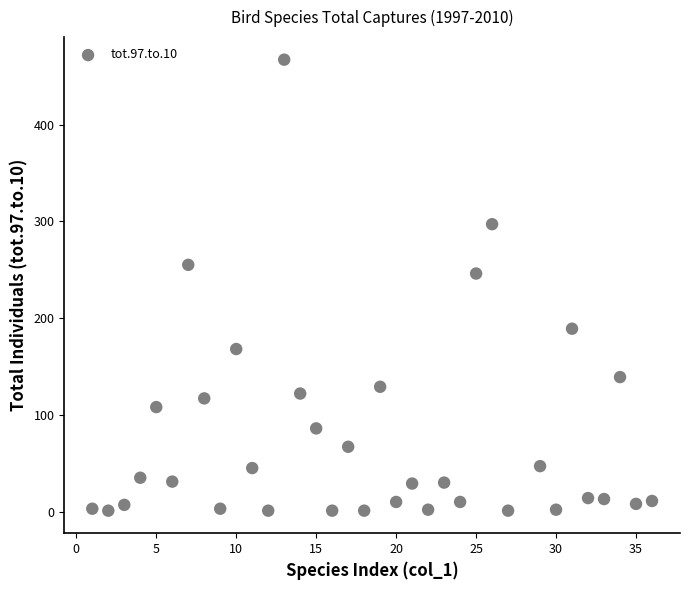

What Y value in the scatter plot is closest to 234?

246